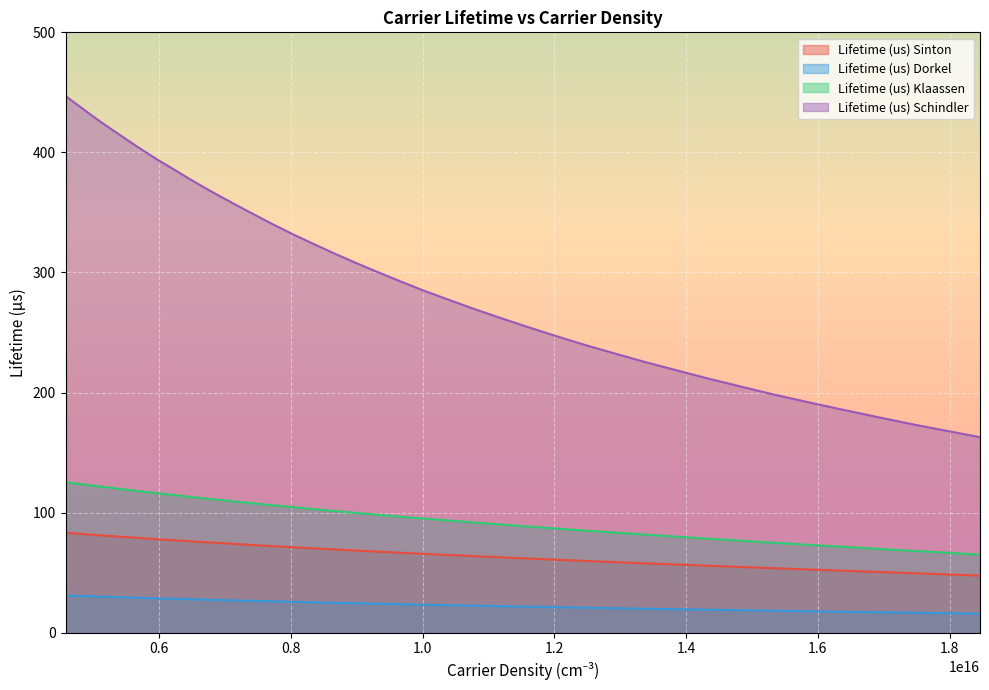

True or false: Lifetime (us) Schindler and Lifetime (us) Sinton cross at least once.

False